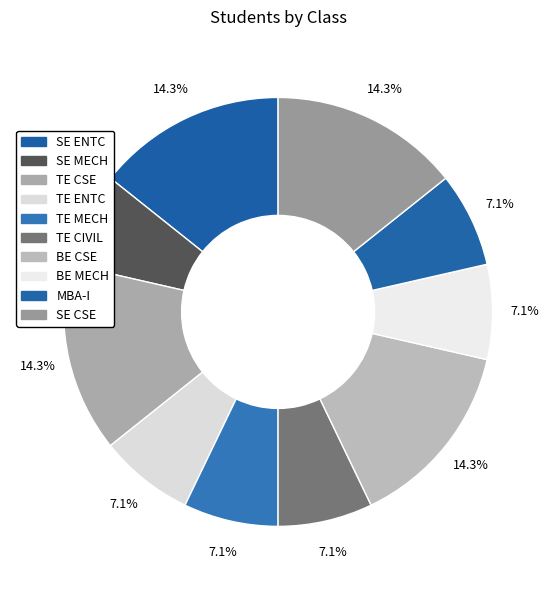

What is the ratio of the value at TE ENTC to the value at BE MECH?

1.0